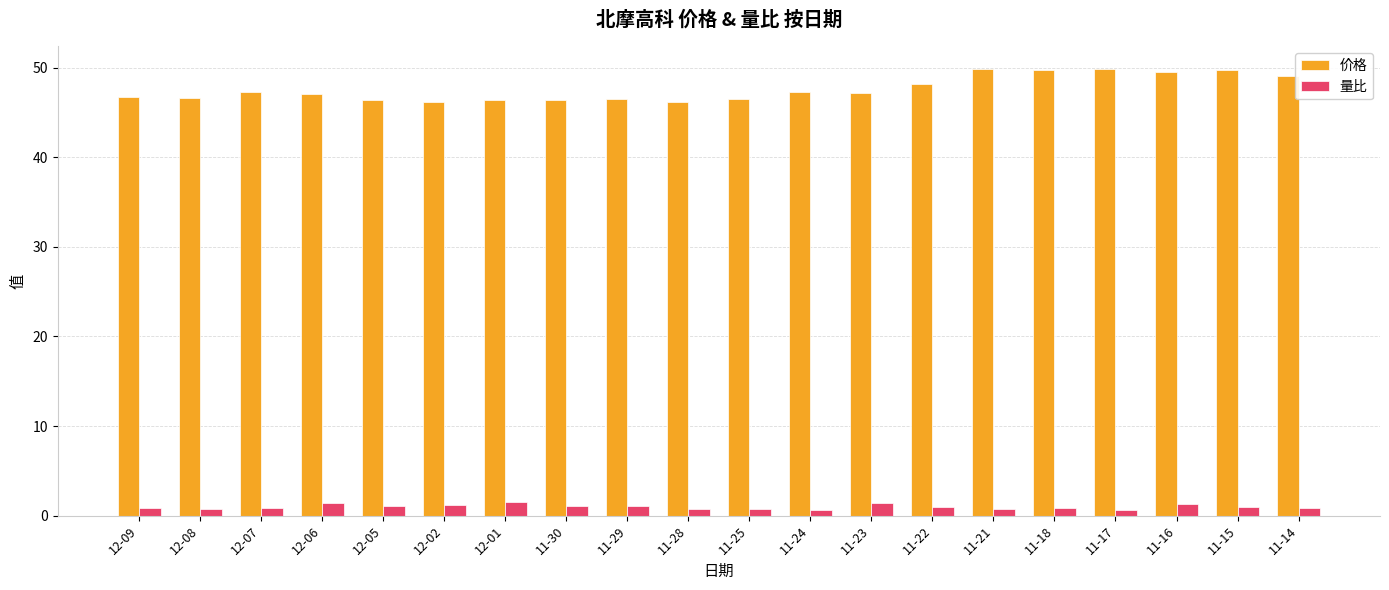

Is the value of 量比 at 11-21 greater than the value of 价格 at 11-15?

No